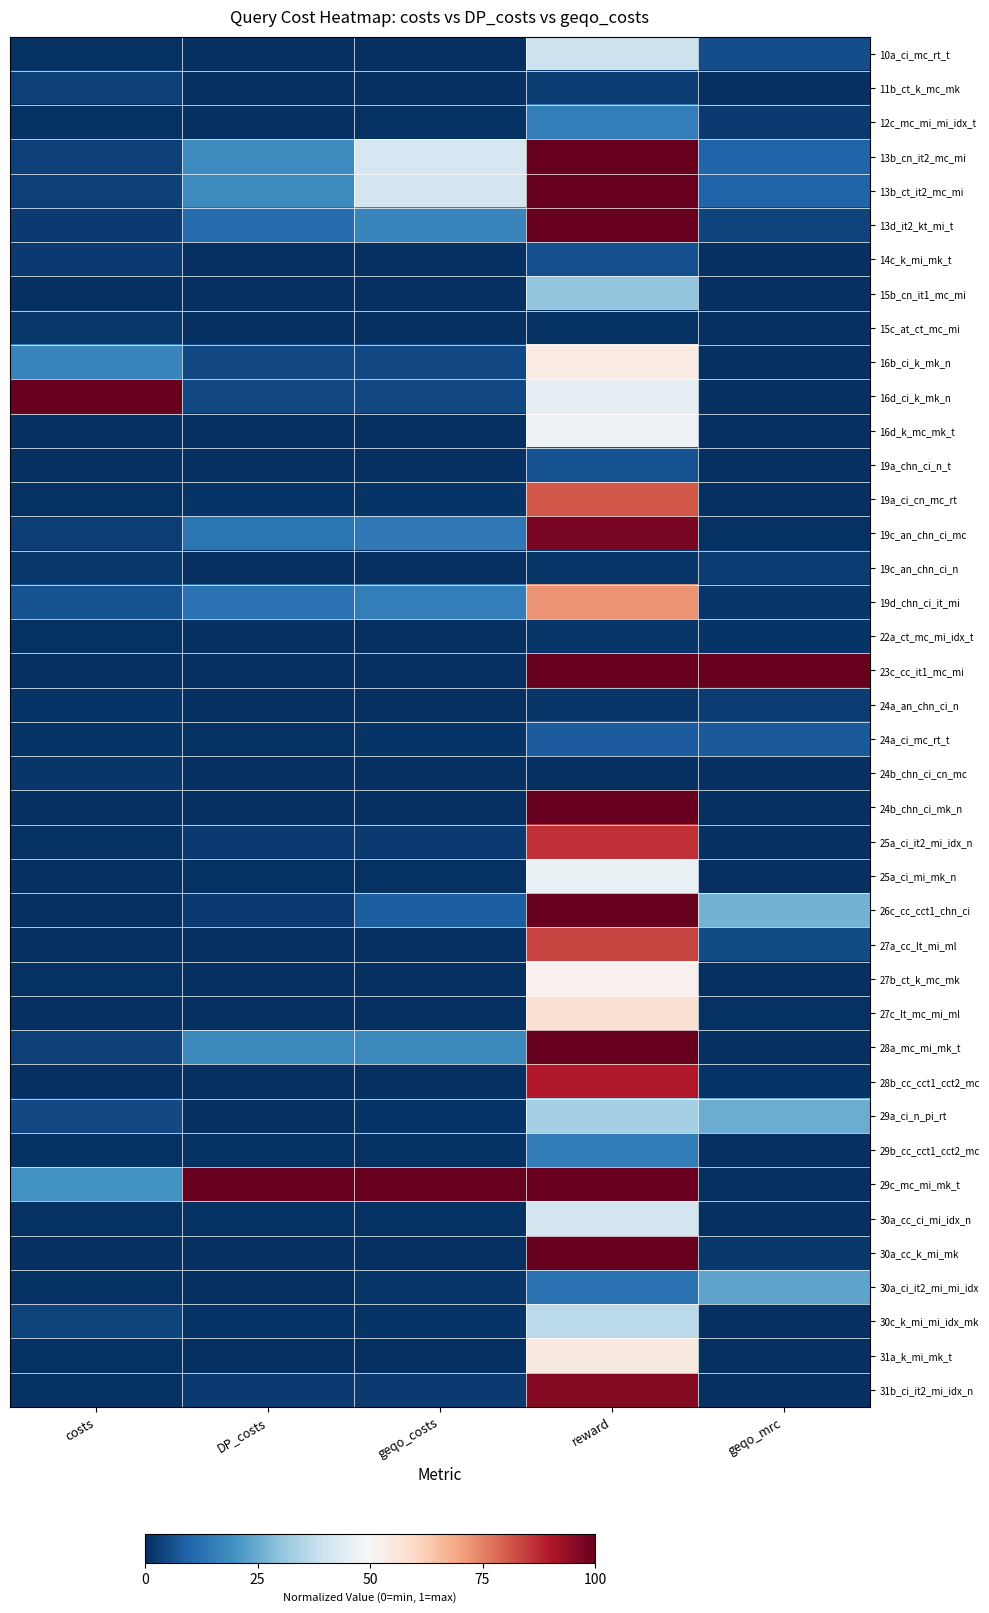

How many series are shown in this chart?

40